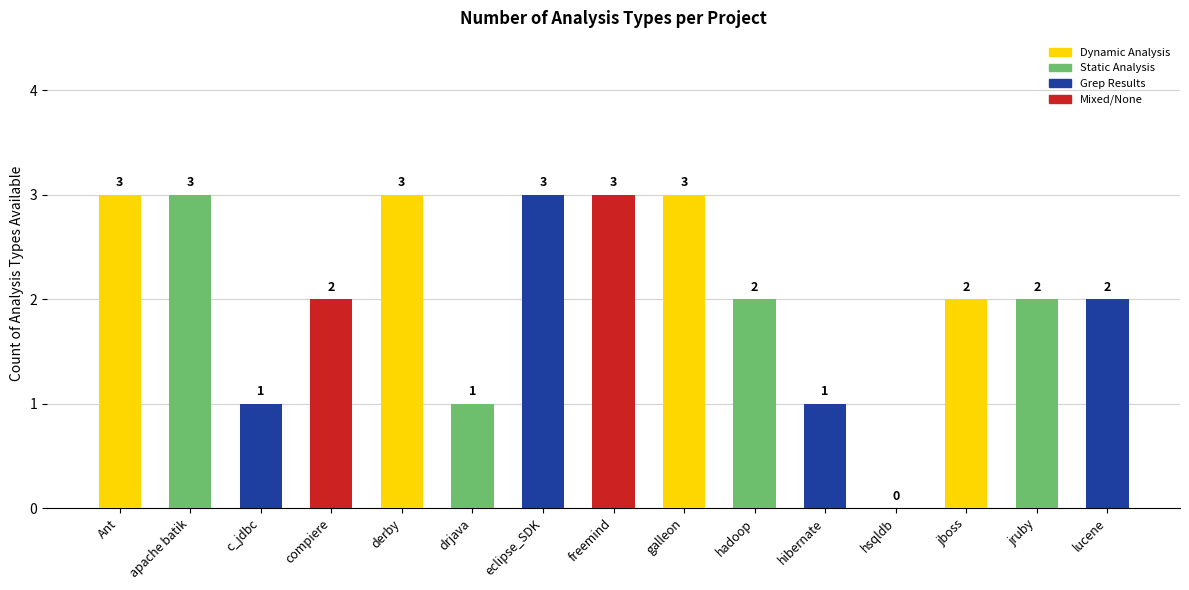

What is the sum of all values?

31